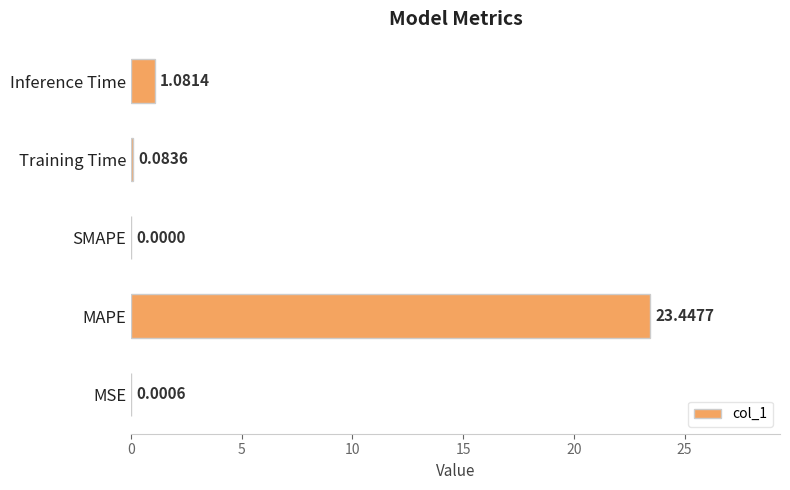

Which category has the highest value across all series?

MAPE